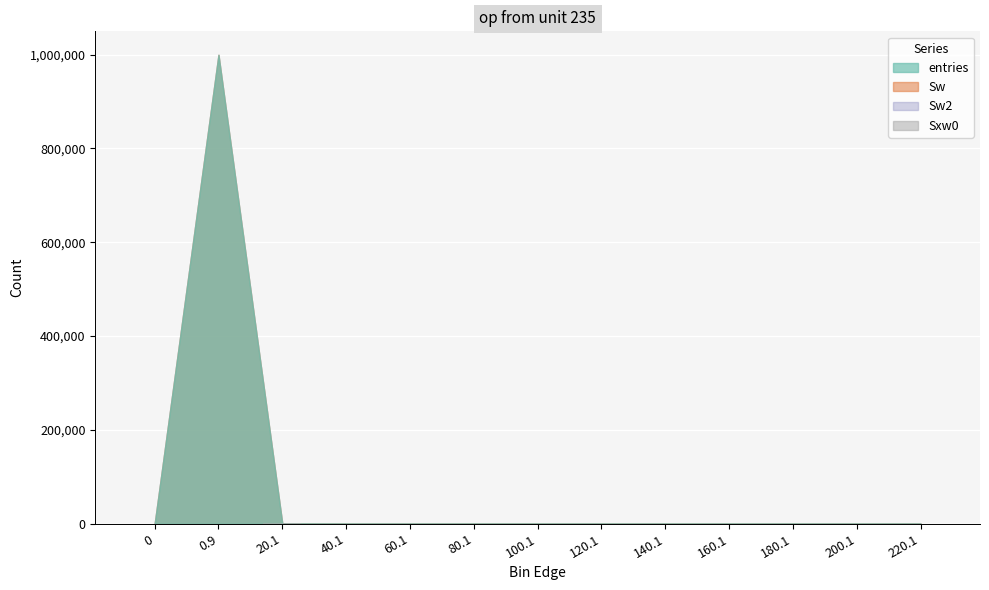

The value at 80.1 is 0. True or false?

True